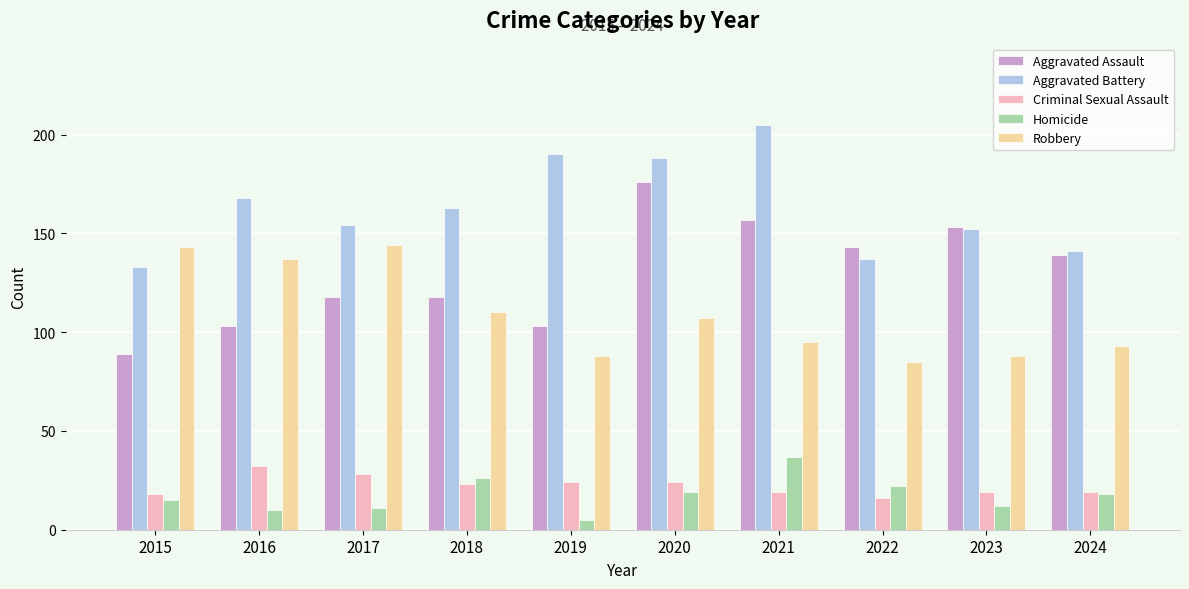

Rank the series at 2017 from lowest to highest value.

Homicide, Criminal Sexual Assault, Aggravated Assault, Robbery, Aggravated Battery